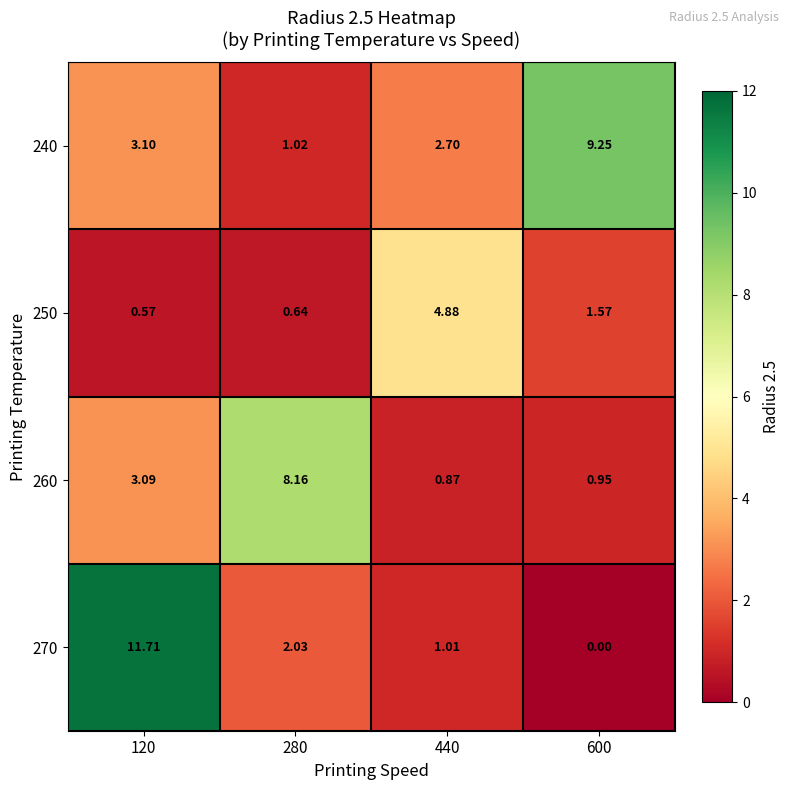

Is the value of 250 at 280 greater than the value of 240 at 440?

No